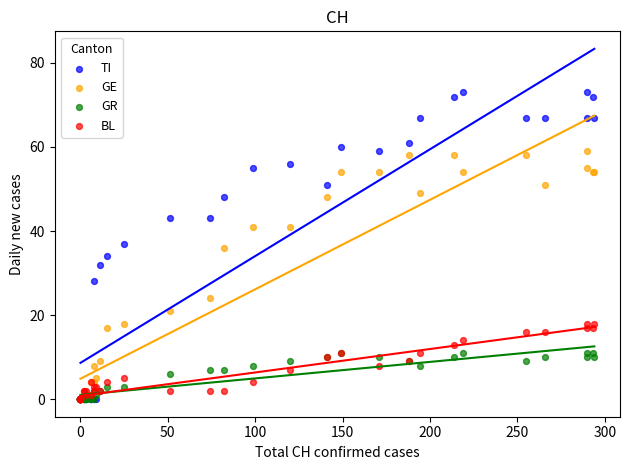

In the GE series, what Y value is closest to 29?

24